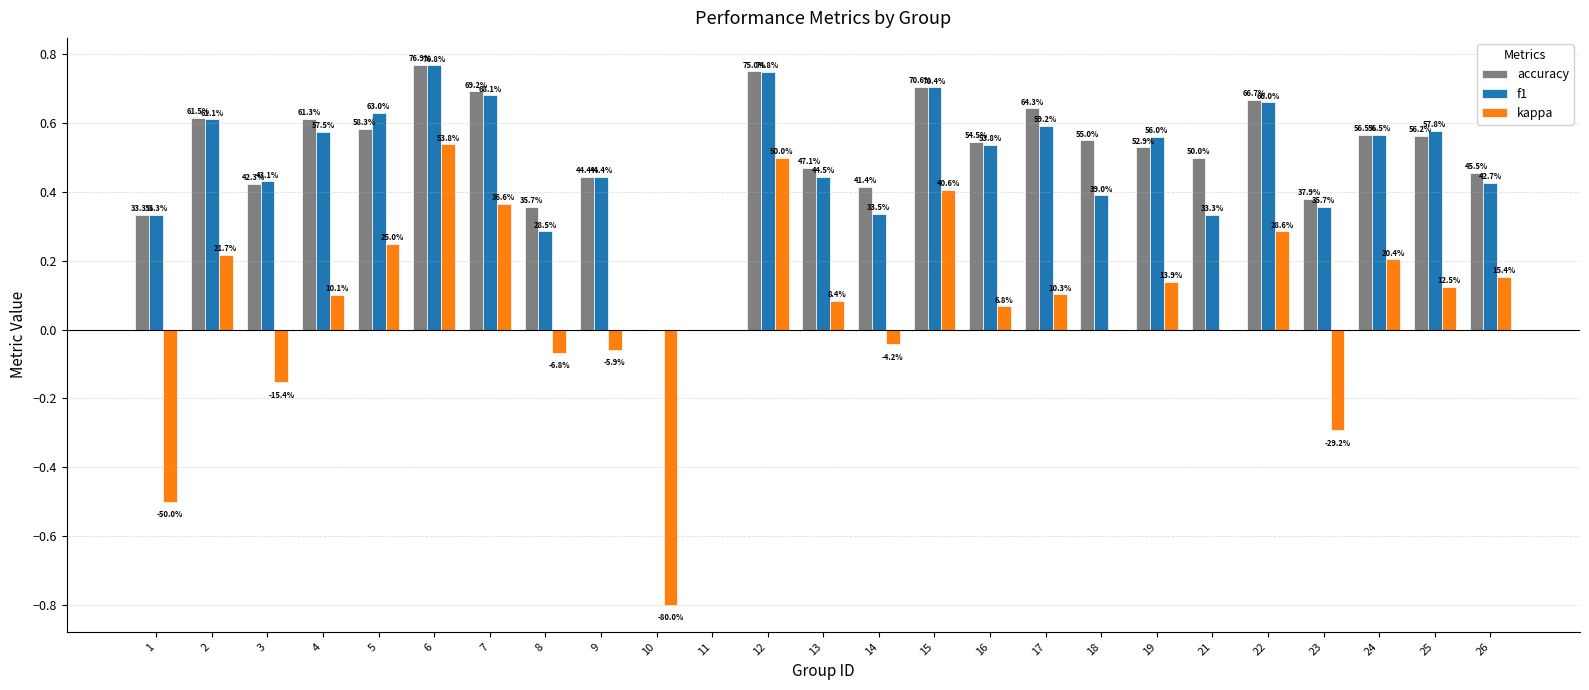

What are all the series names shown in the legend?

accuracy, f1, kappa